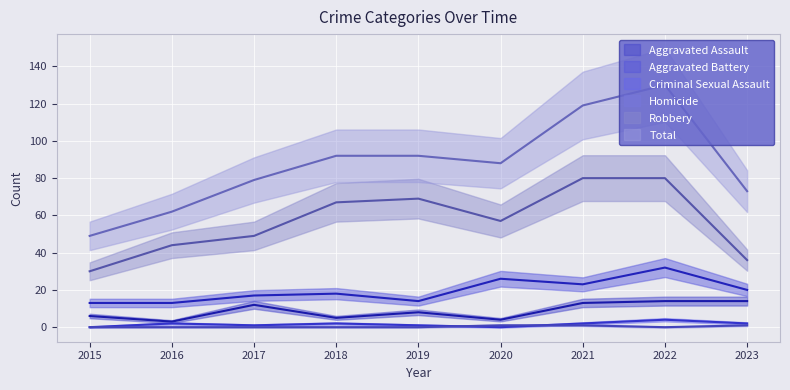

What is the value of the Criminal Sexual Assault point at the 5th from the left?

1